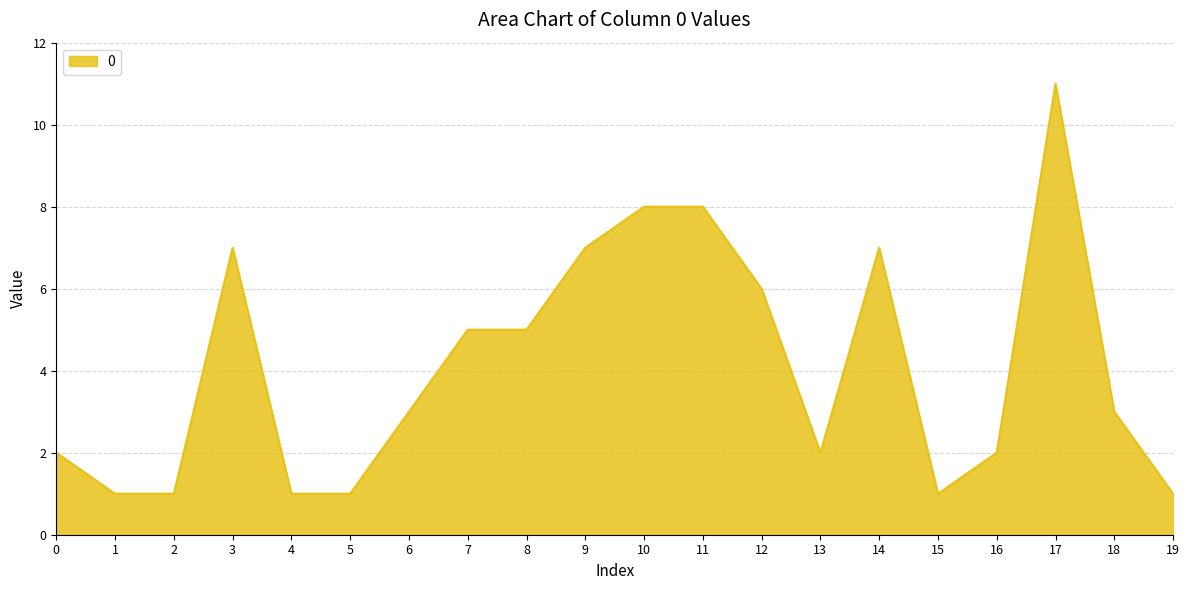

How many values are between 1 and 7?

17